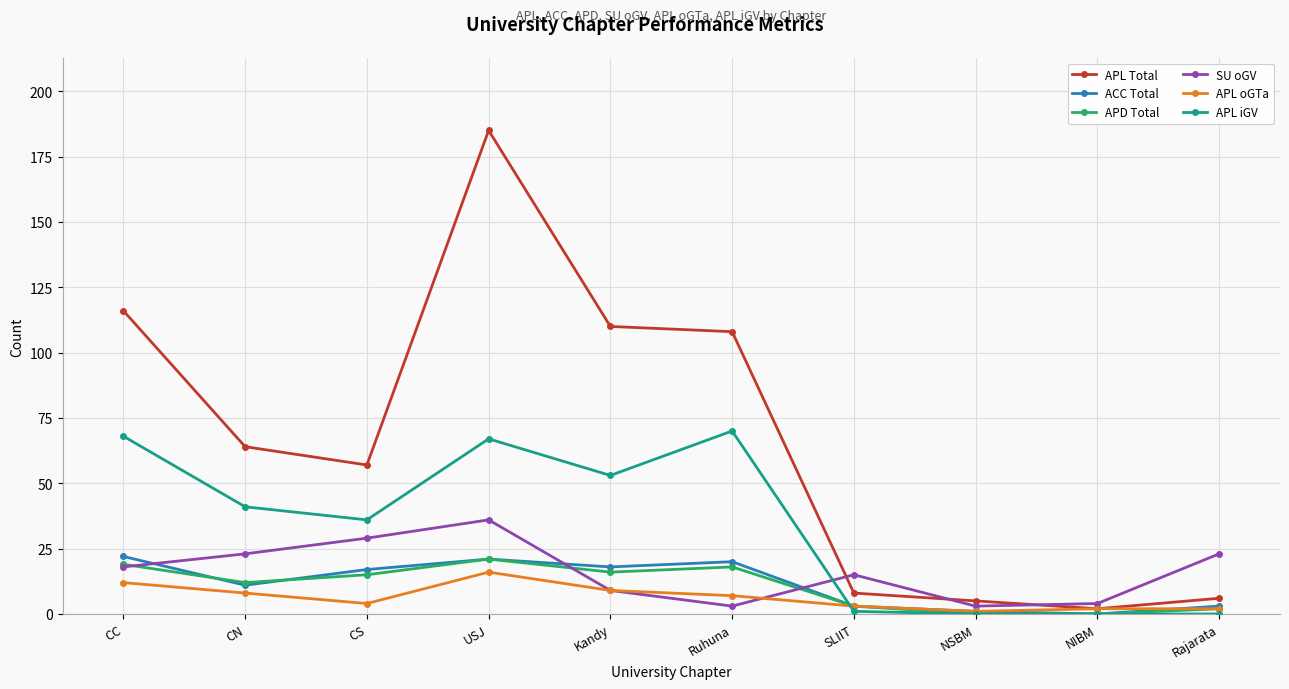

In ACC Total, how many points are higher than both neighbors (excluding endpoints)?

2